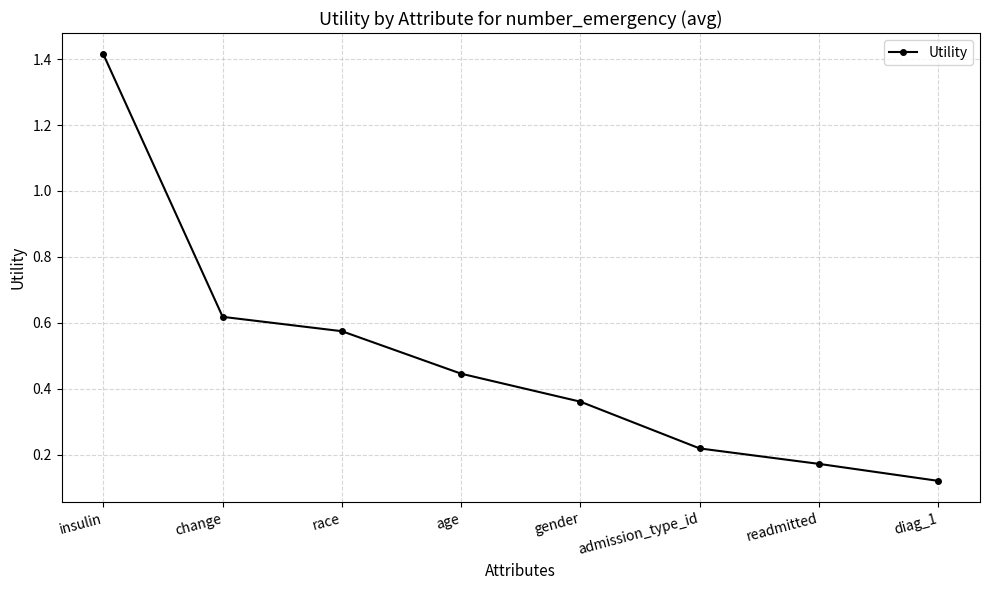

Is it true that the value at readmitted is 0.3?

False